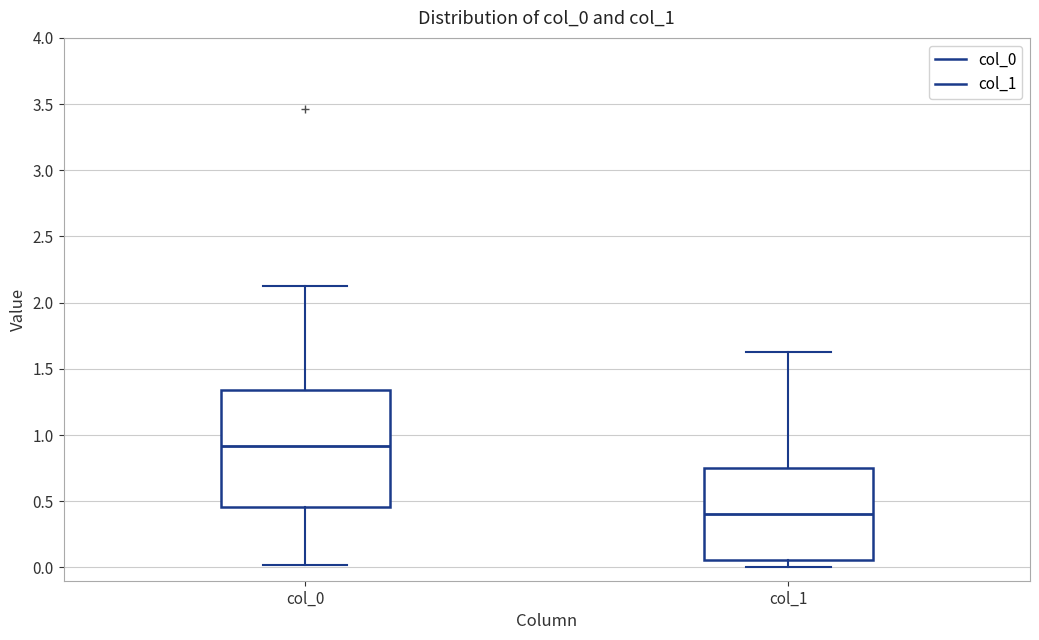

Reading left to right, transcribe this box plot: for each box, give where its median line is, the range the box spans, and where its two whiskers end, as read against the y-axis. The values are not printed on the chart, so give them approximately, as read against the axis.

col_0: median 0.90, box 0.45 to 1.35, whiskers 0.00 to 2.15
col_1: median 0.40, box 0.05 to 0.75, whiskers 0.00 to 1.65